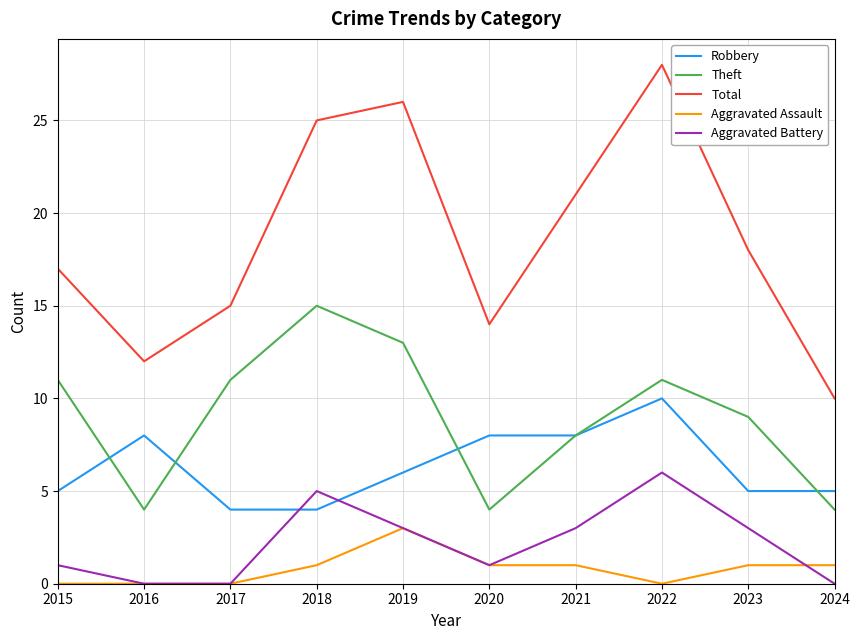

True or false: Theft and Total cross at least once.

False